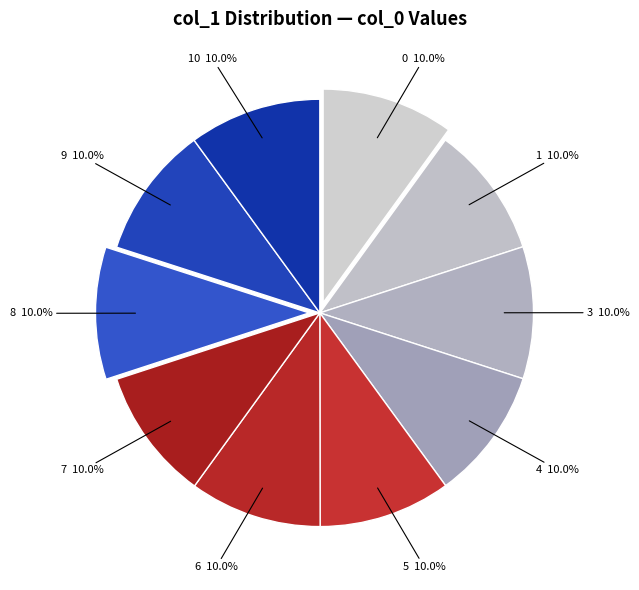

What percentage is the 9 slice, to the nearest percent?

10%